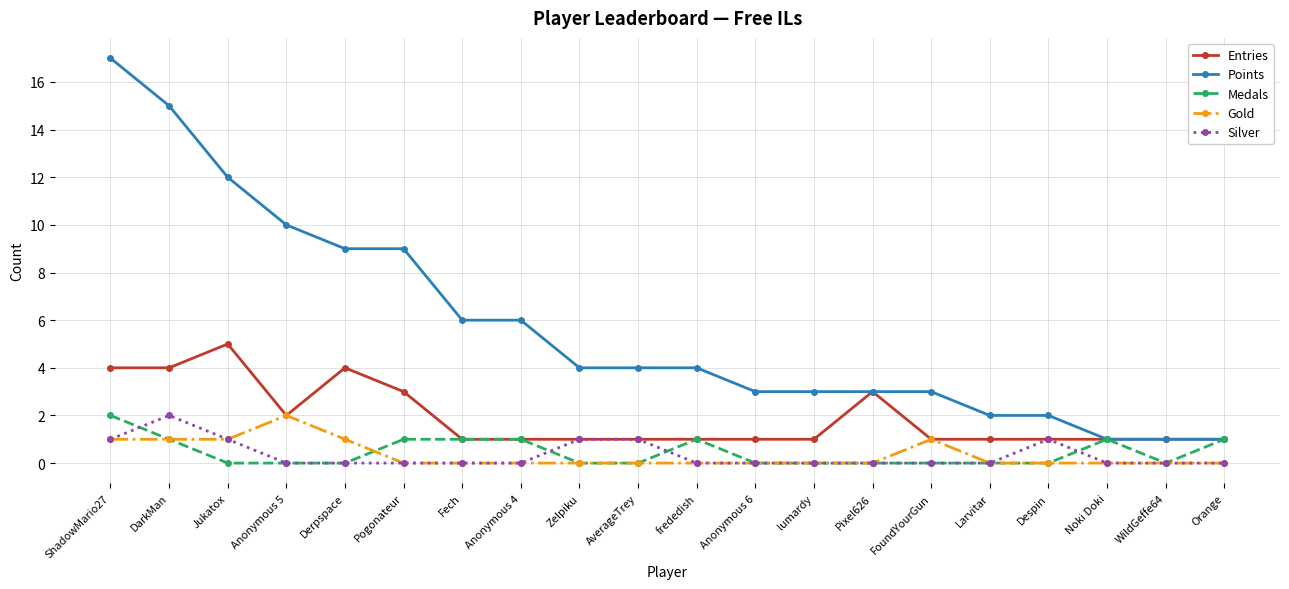

Where is the first local maximum for Silver?

DarkMan